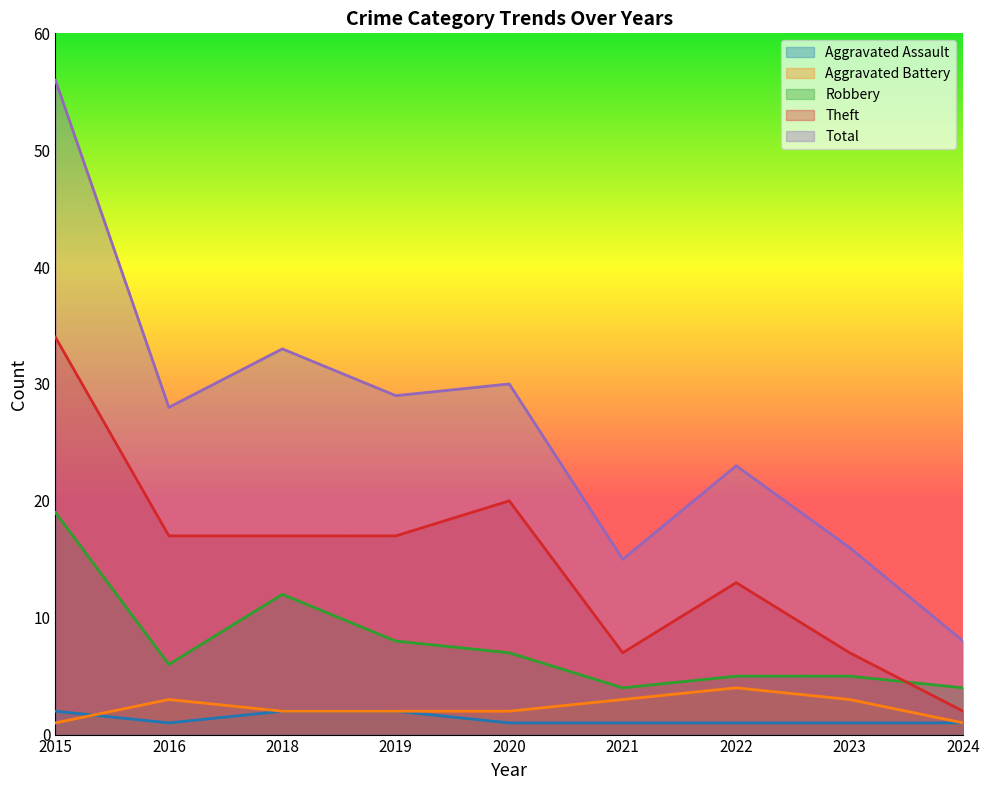

At how many categories does at least one series exceed 28?

4